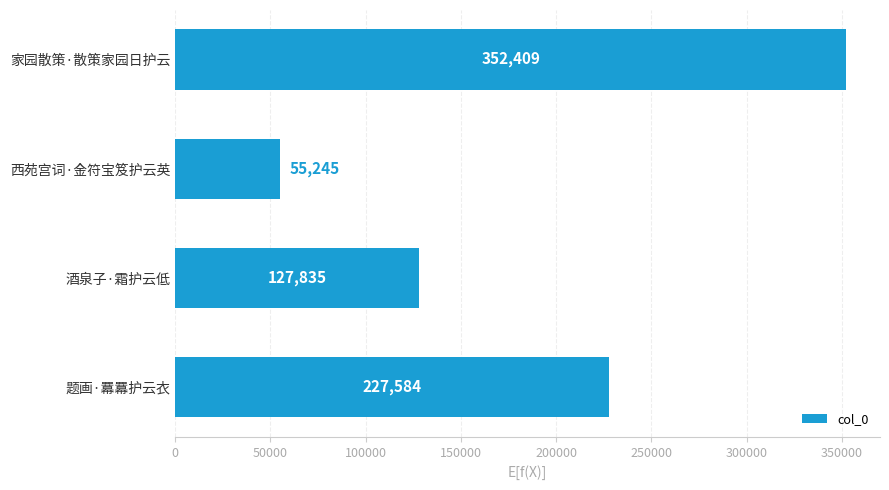

The value at 西苑宫词·金符宝笈护云英 is 55245. True or false?

True